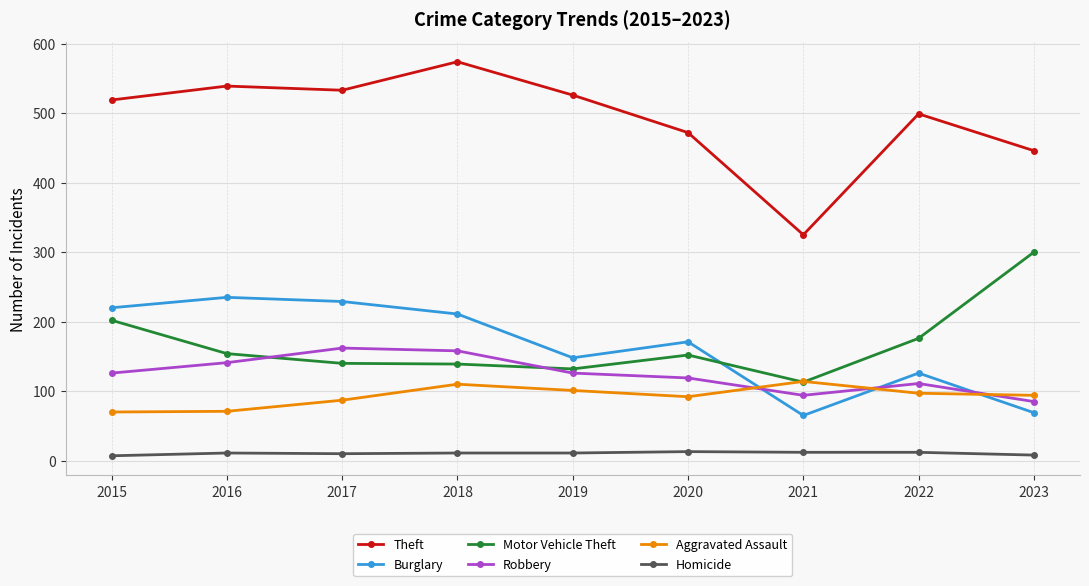

Which category has the highest value in the Motor Vehicle Theft series?

2023